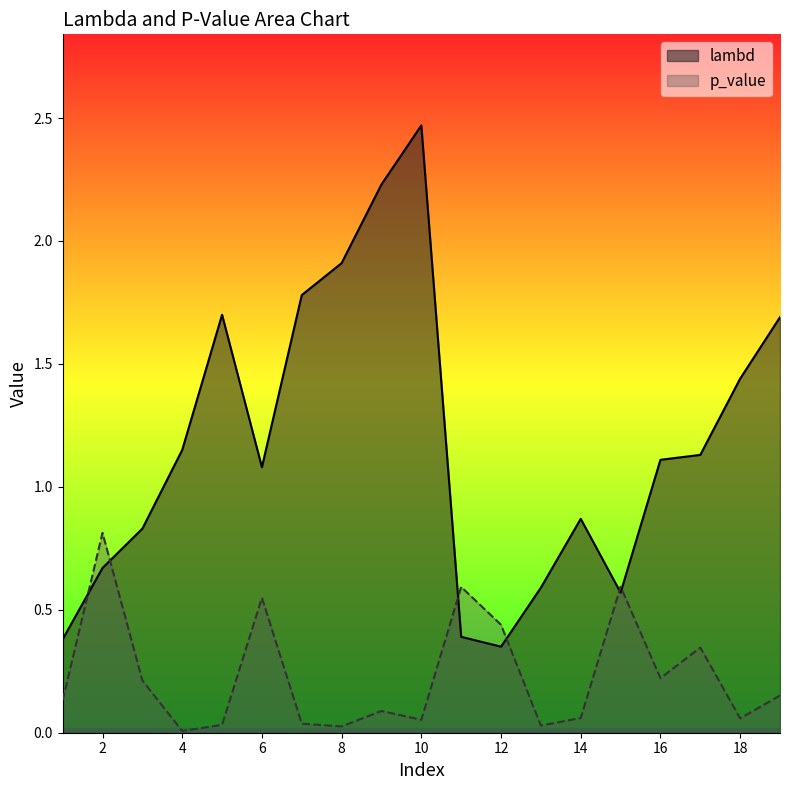

In lambd, how many points are higher than both neighbors (excluding endpoints)?

3